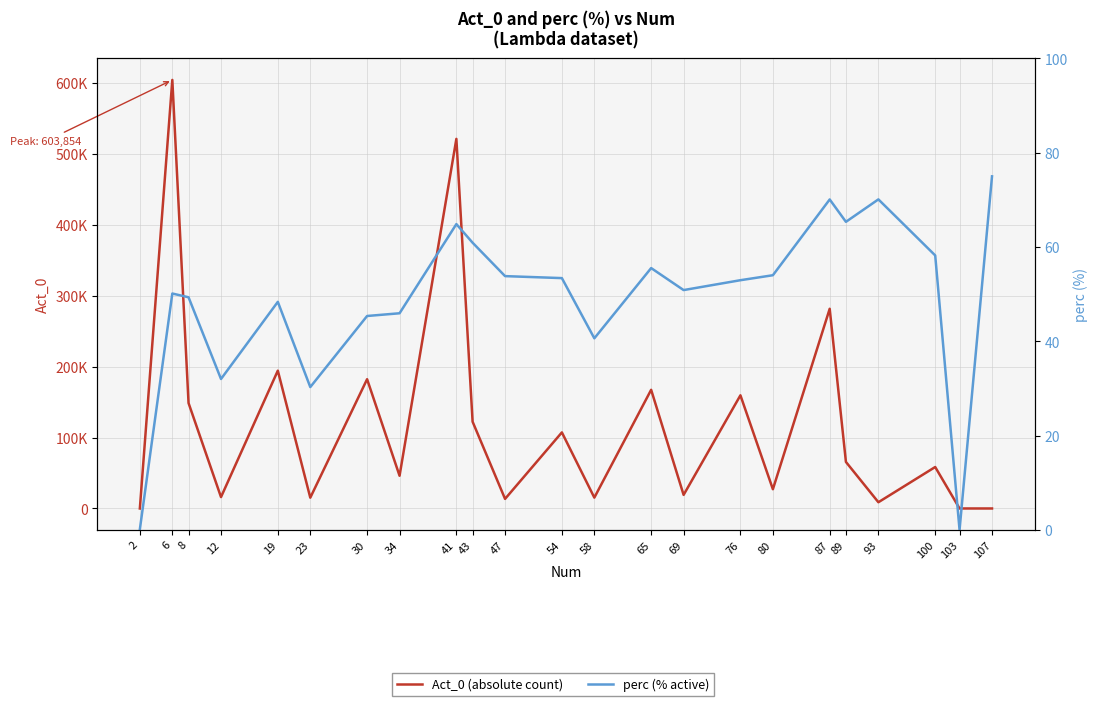

True or false: Act_0 (absolute count) and perc (% active) intersect in this chart.

False